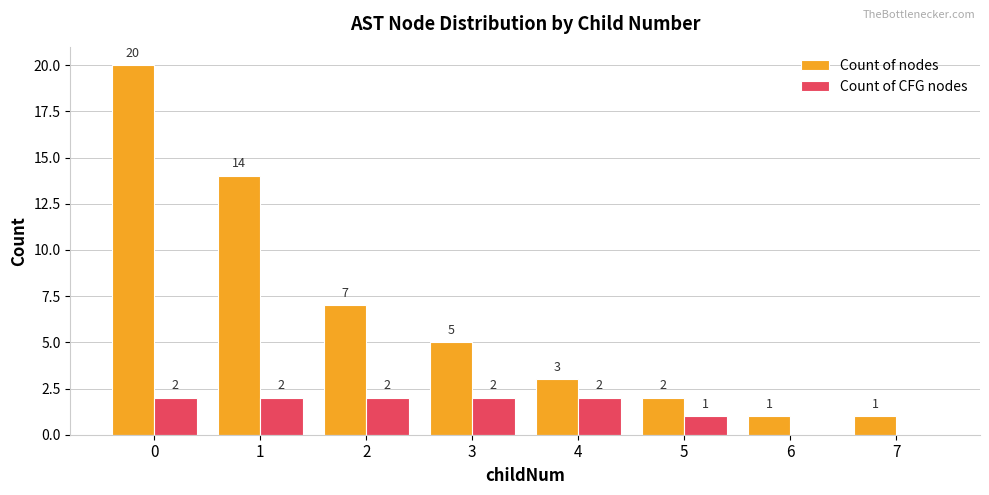

How many groups of bars are there?

8